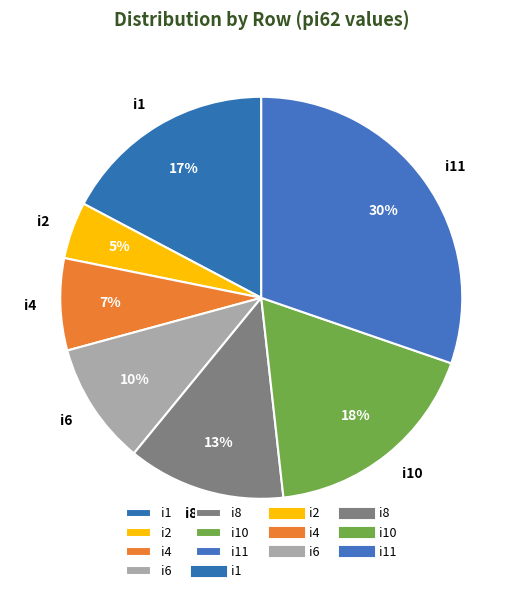

Is it true that i8 is 26% of the pie?

False